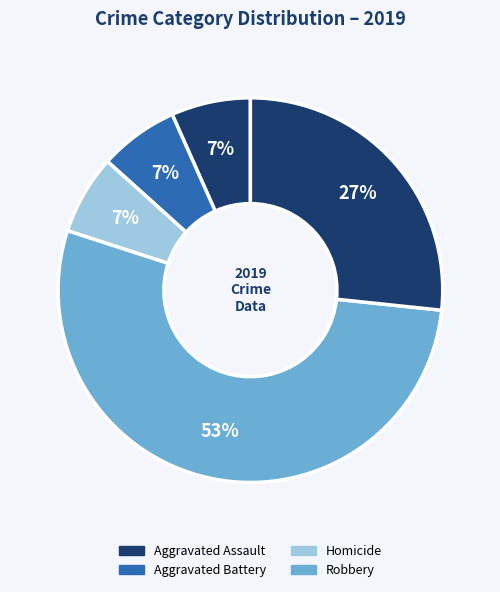

How many slices are in this pie chart?

5